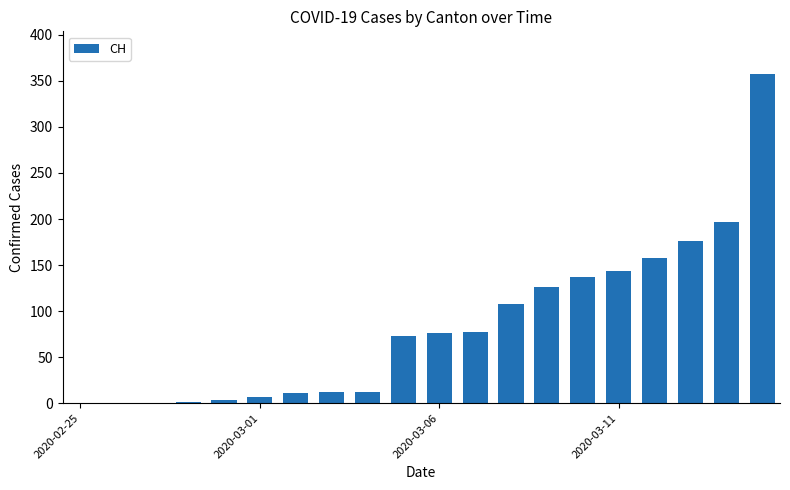

What is the maximum value shown in the chart?

358